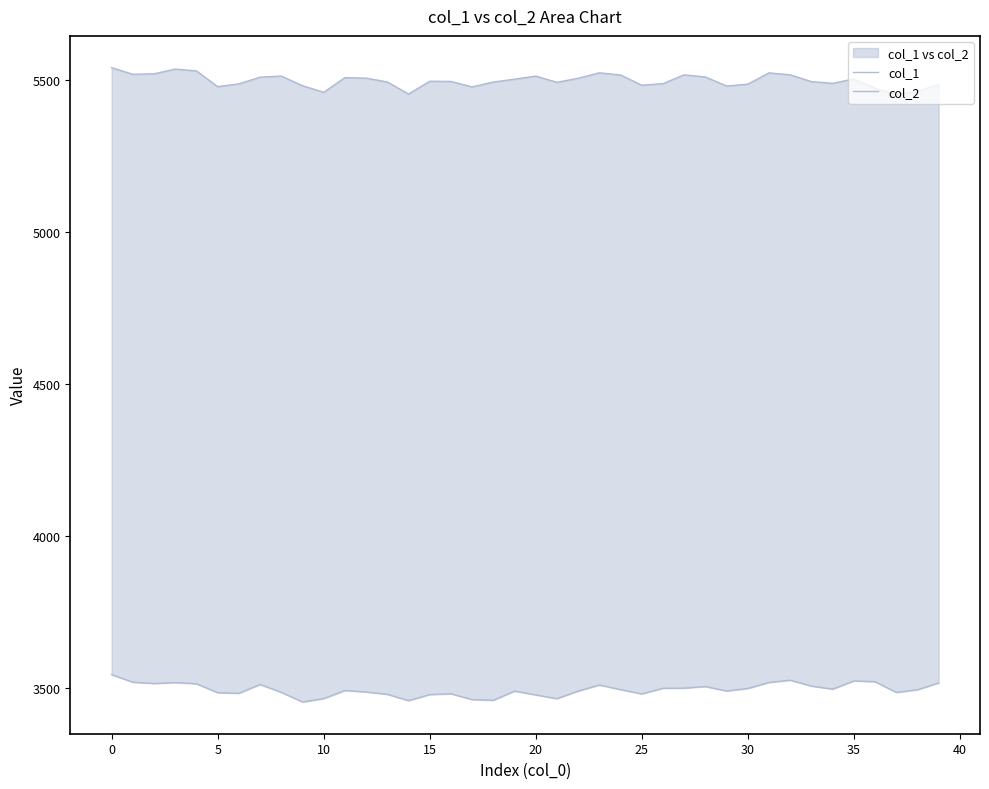

What is the spread (max minus min) of values at 38?

1970.0